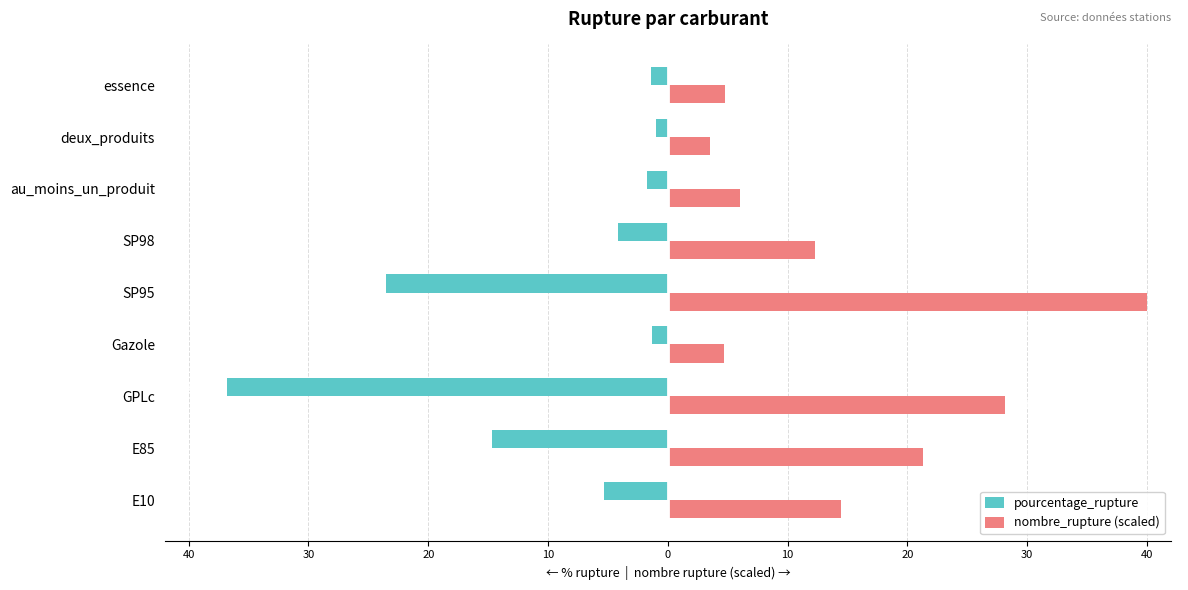

Reading left to right, transcribe all the data shown in this chart.

pourcentage_rupture: -5.3	-14.7	-36.8	-1.3	-23.6	-4.1	-1.7	-1.0	-1.4
nombre_rupture (scaled): 14.5	21.3	28.2	4.7	40.0	12.3	6.0	3.5	4.8